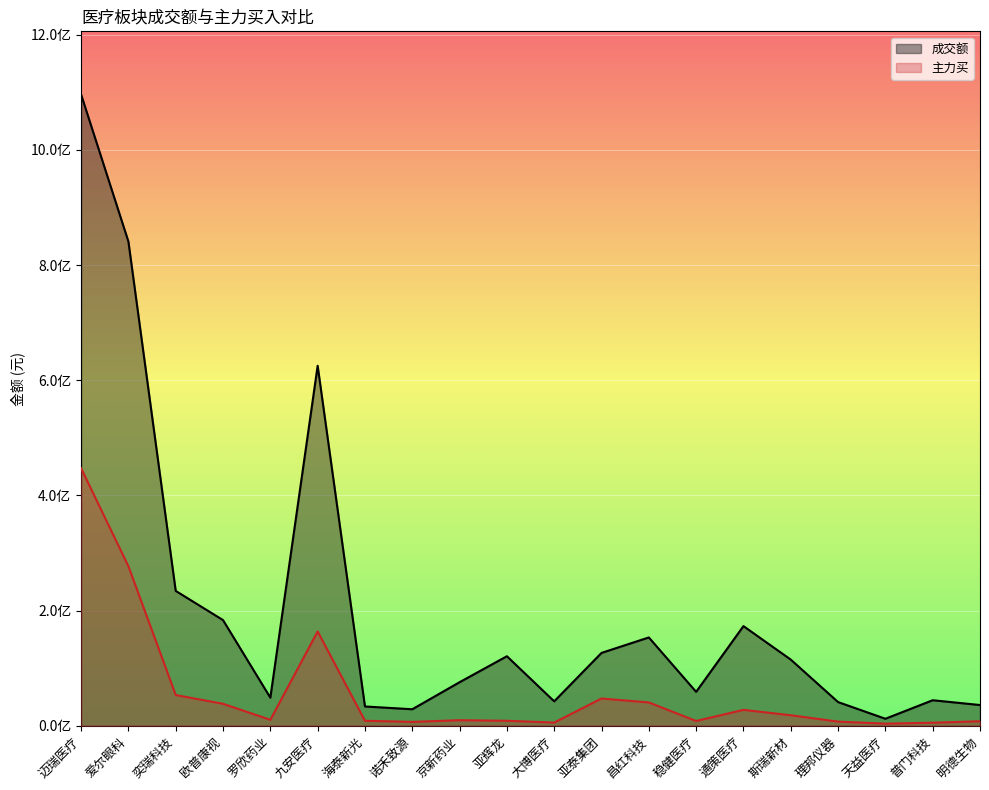

What is the difference between the highest and lowest values at 九安医疗?

461292487